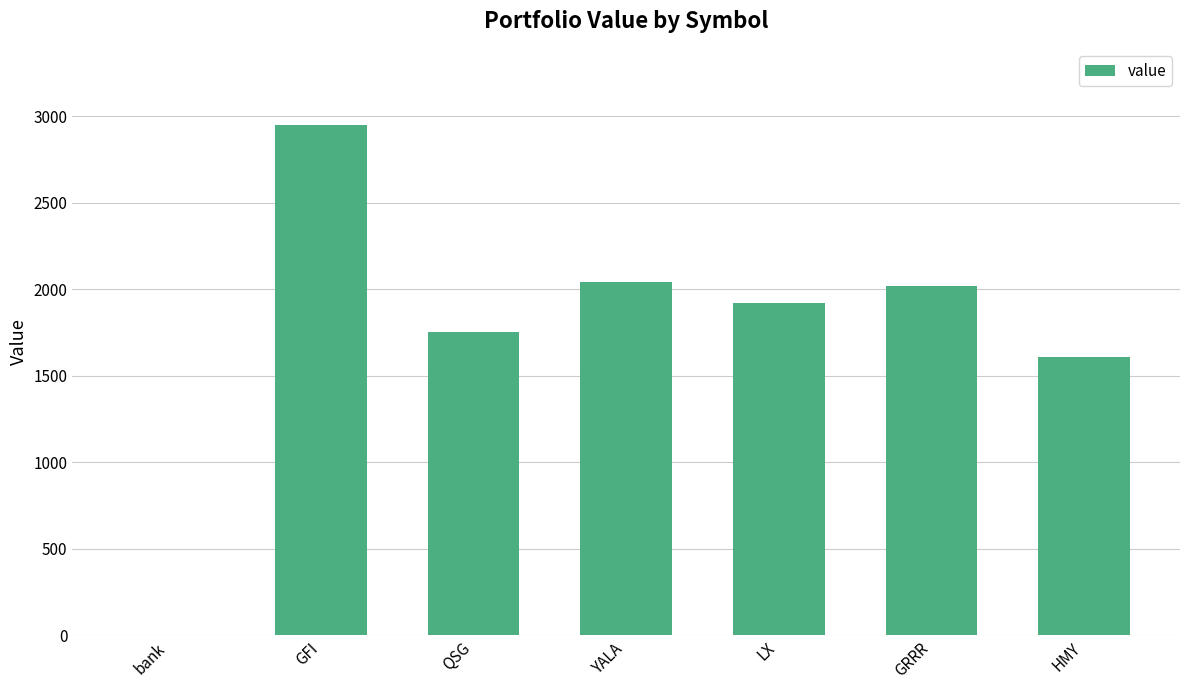

Are the bars horizontal?

No